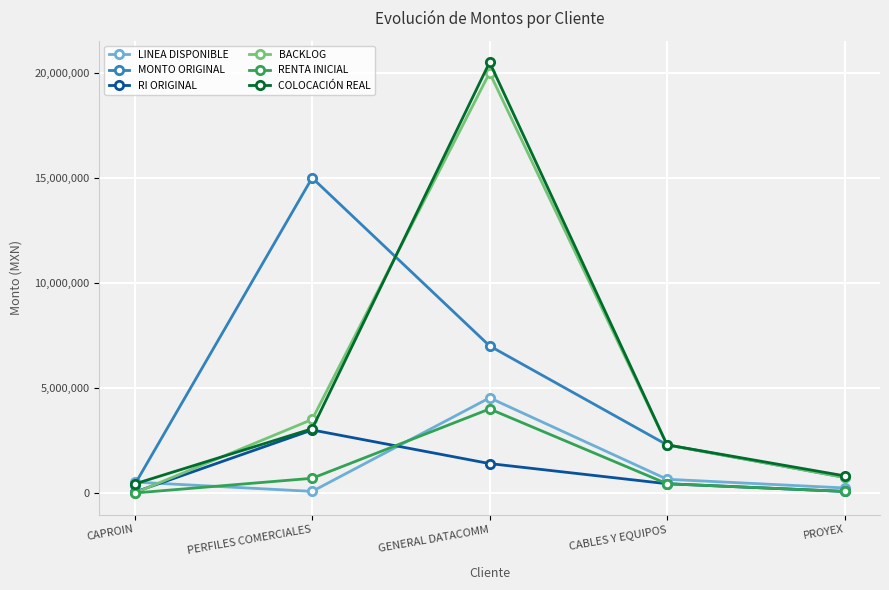

List the labels in order of MONTO ORIGINAL value, largest first.

PERFILES COMERCIALES, GENERAL DATACOMM, CABLES Y EQUIPOS, PROYEX, CAPROIN